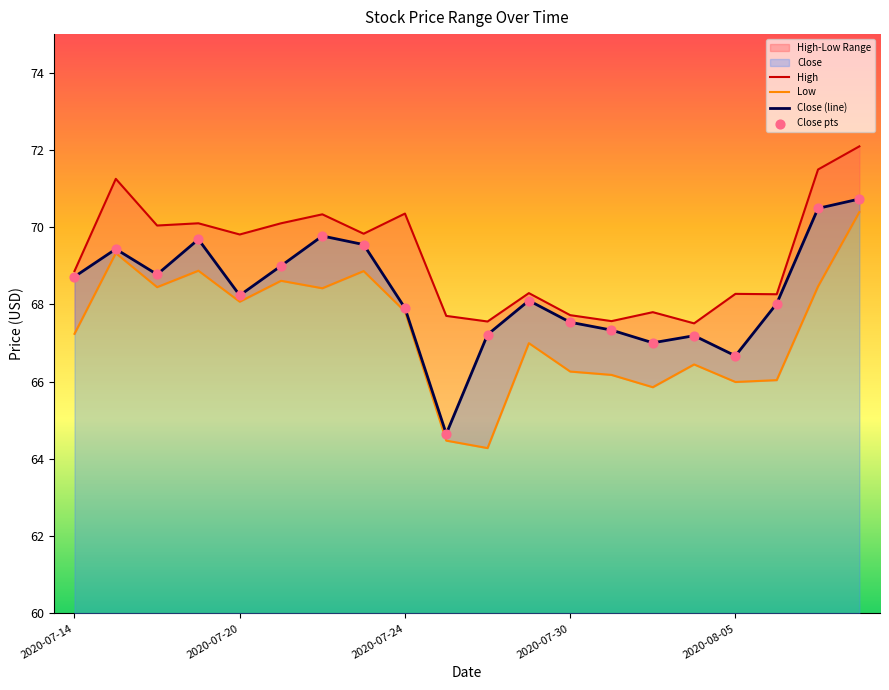

The value of Close (line) at 2020-07-24 is 20.5. True or false?

False